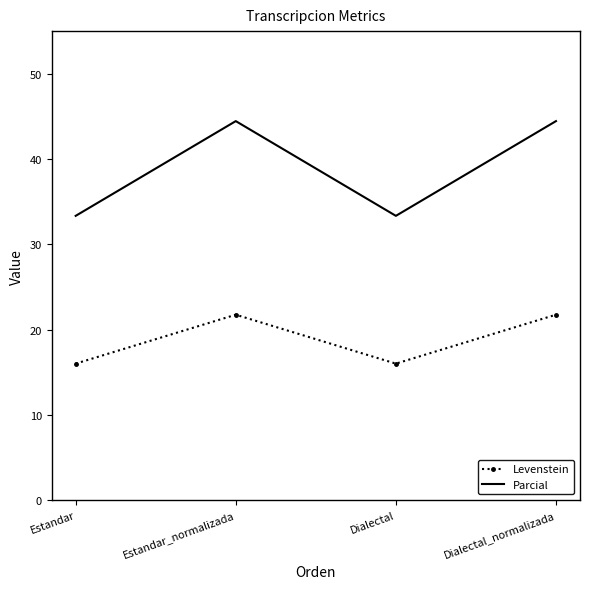

At which label does Levenstein first exceed 21?

Estandar_normalizada